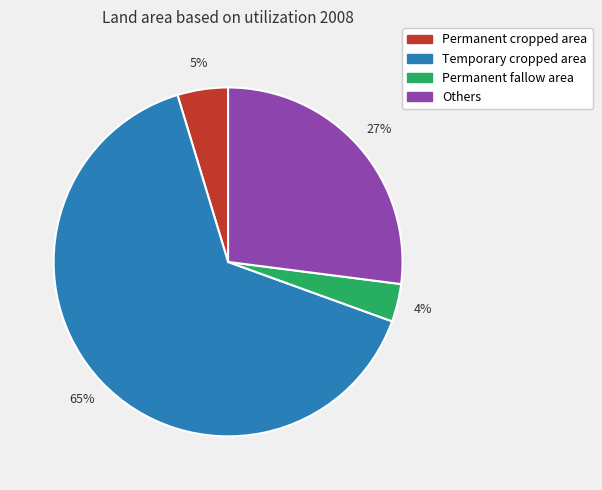

Rank the categories by value from highest to lowest.

Temporary cropped area, Others, Permanent cropped area, Permanent fallow area